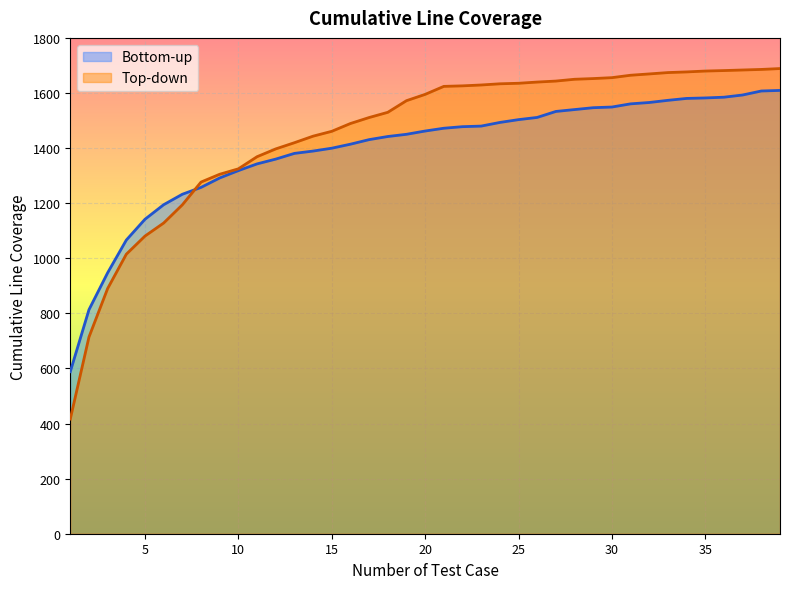

At how many categories does at least one series exceed 1040?

36